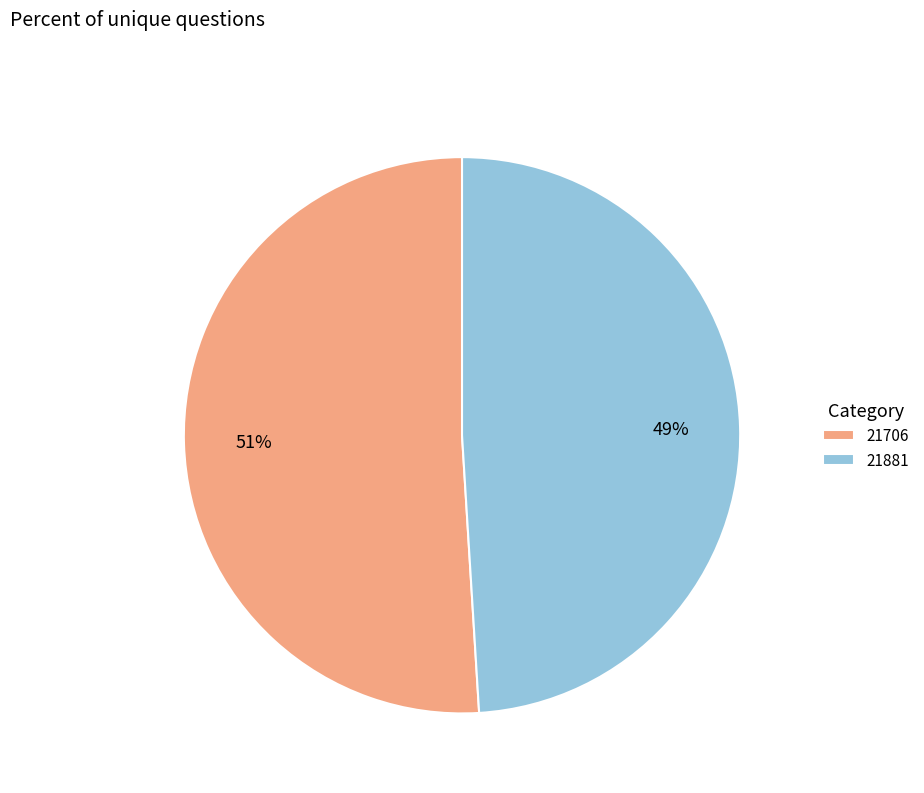

To the nearest percent, what is the combined percentage of 21706 and 21881?

100%